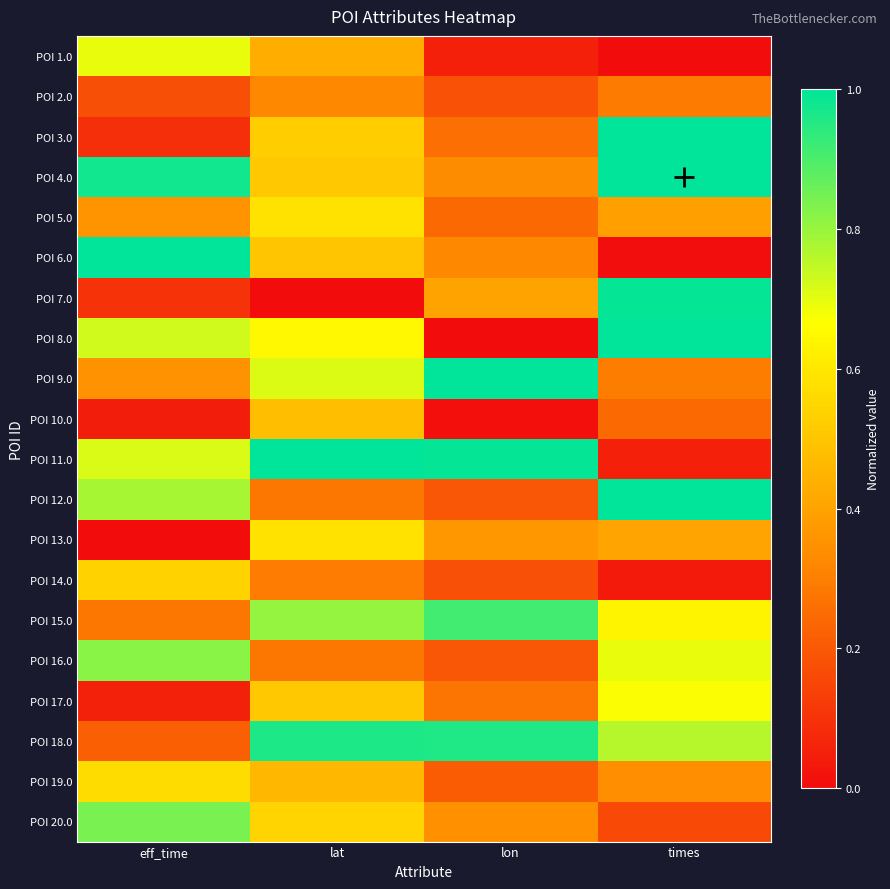

Which label corresponds to the smallest value in the chart?

times